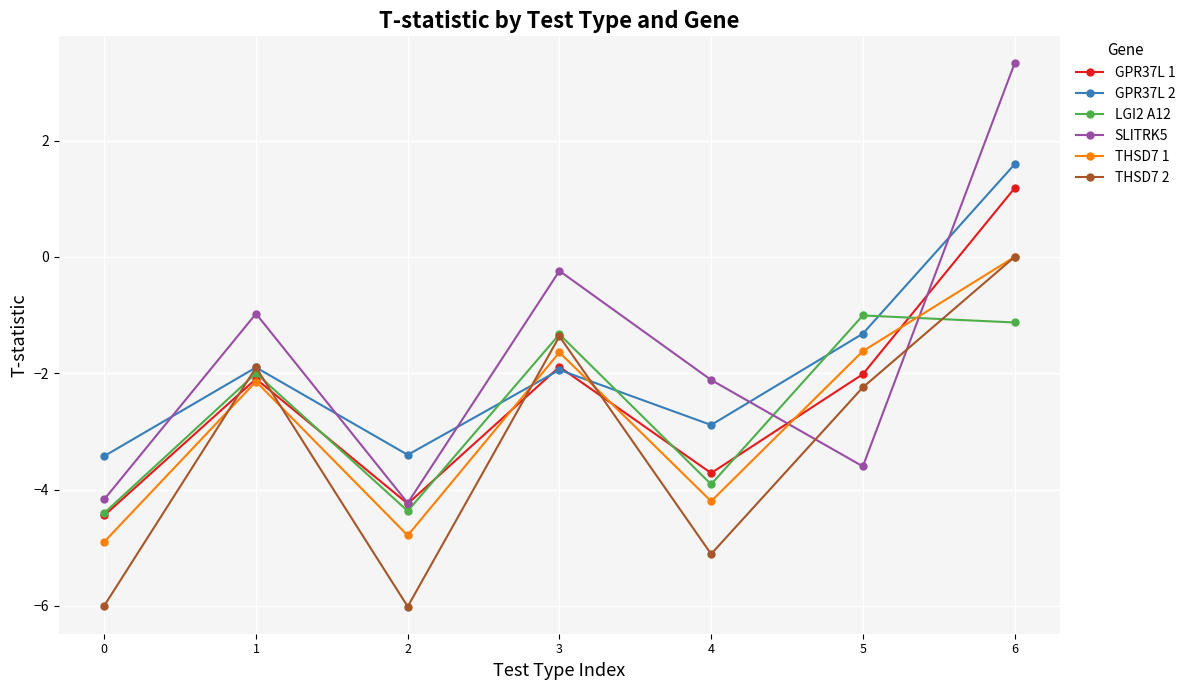

What is the spread (max minus min) of values at 3?

1.7